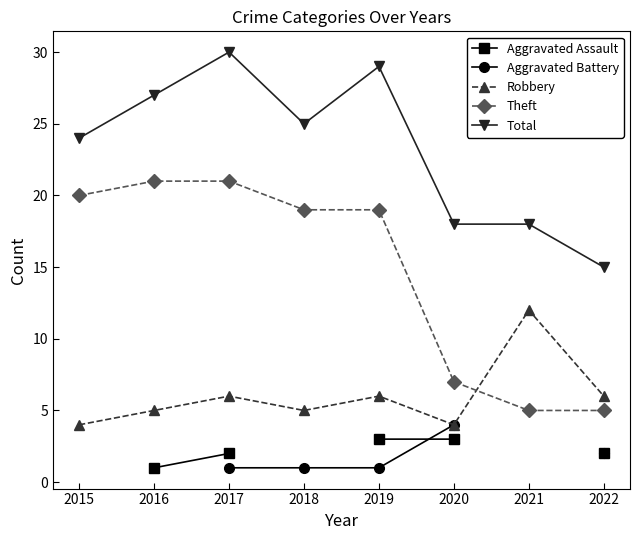

What is the maximum value shown in the chart?

30.0